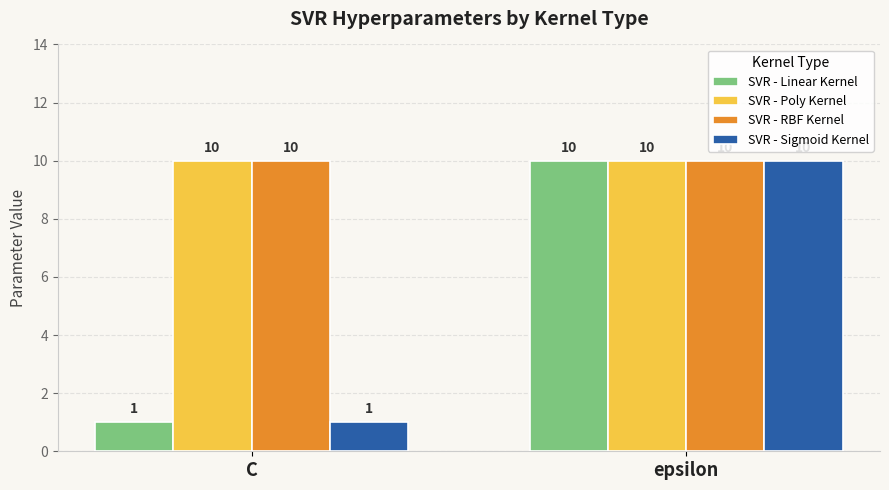

List the labels in order of SVR - Sigmoid Kernel value, largest first.

epsilon, C